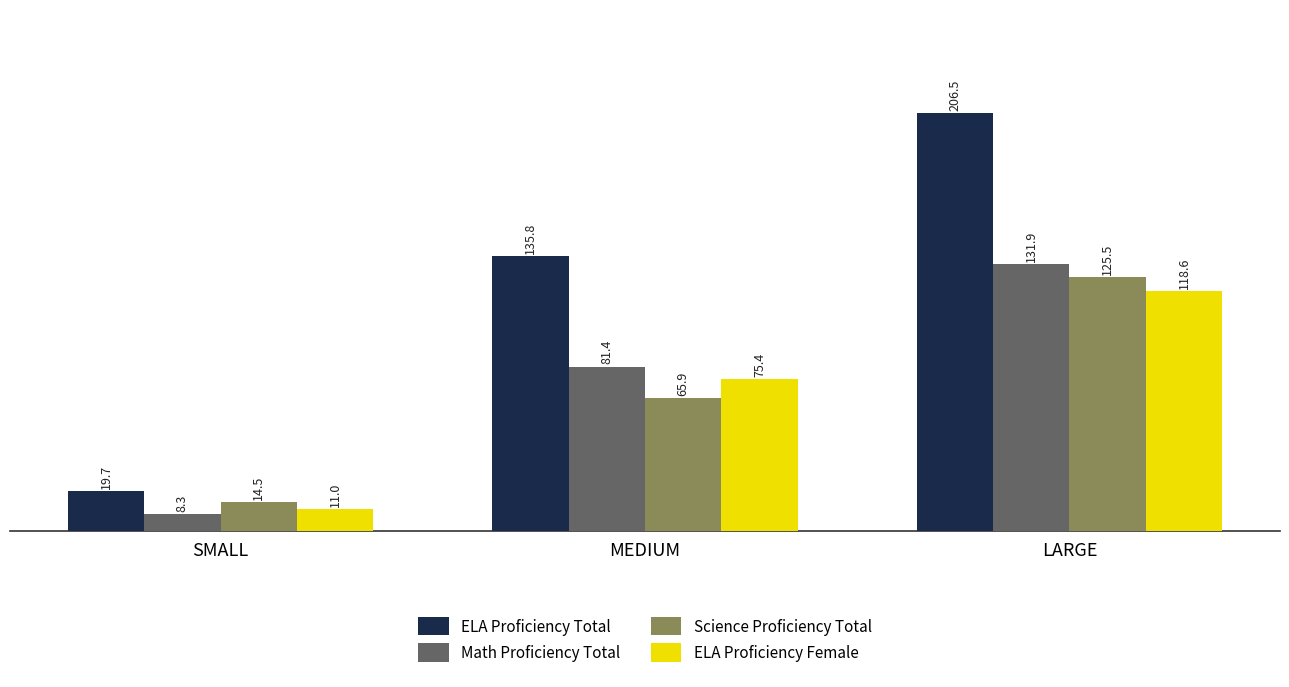

What is the difference between the highest and lowest values at LARGE?

87.9